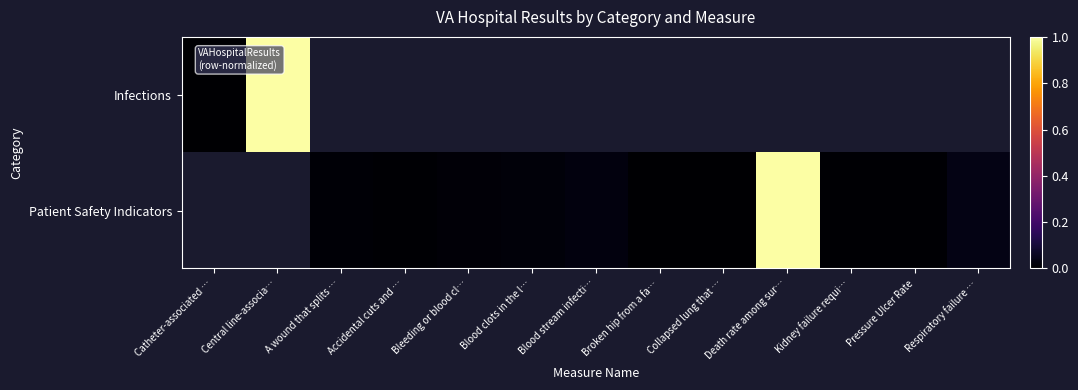

At which label does Infections reach its minimum?

Catheter-associated …